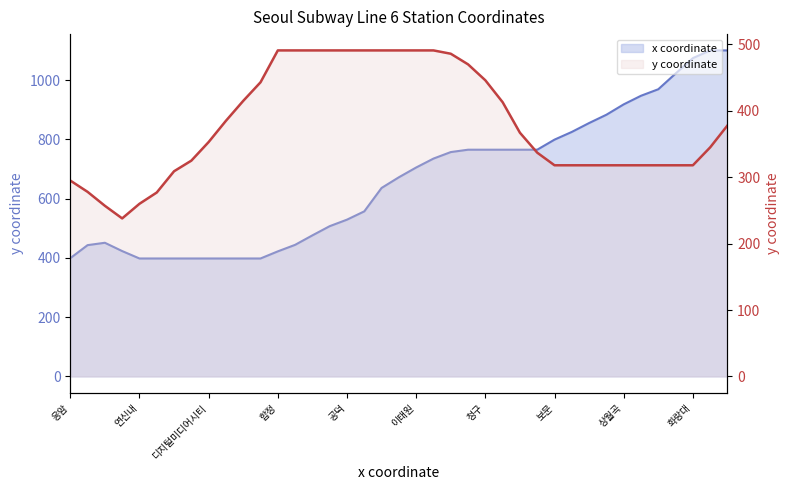

How many values in the x coordinate series exceed 672?

19